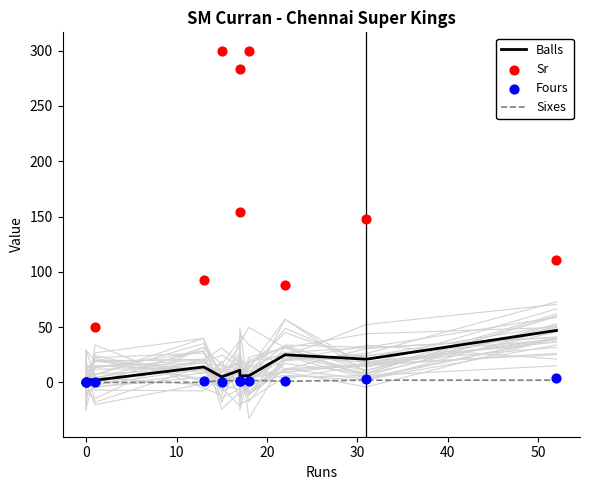

Is the value of Fours at 10 greater than the value of Balls at 10?

No